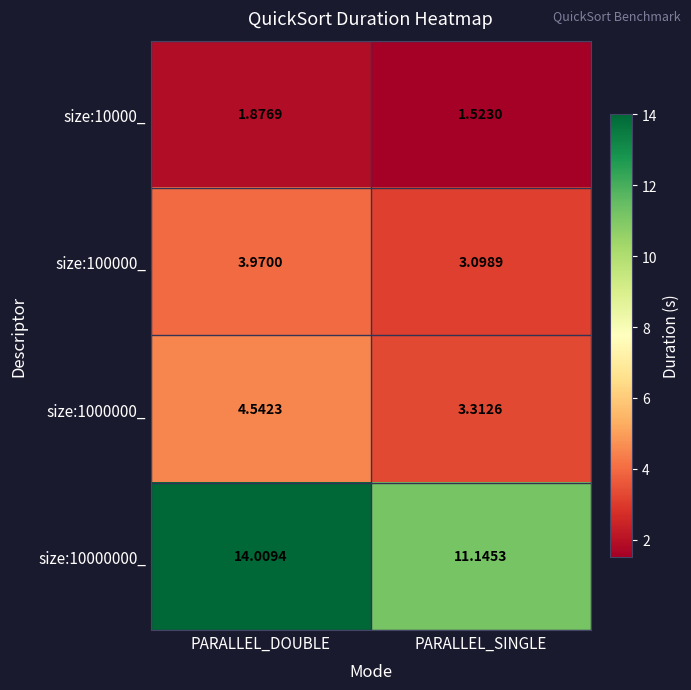

Is the value of size:10000_ at PARALLEL_DOUBLE greater than the value of size:100000_ at PARALLEL_DOUBLE?

No